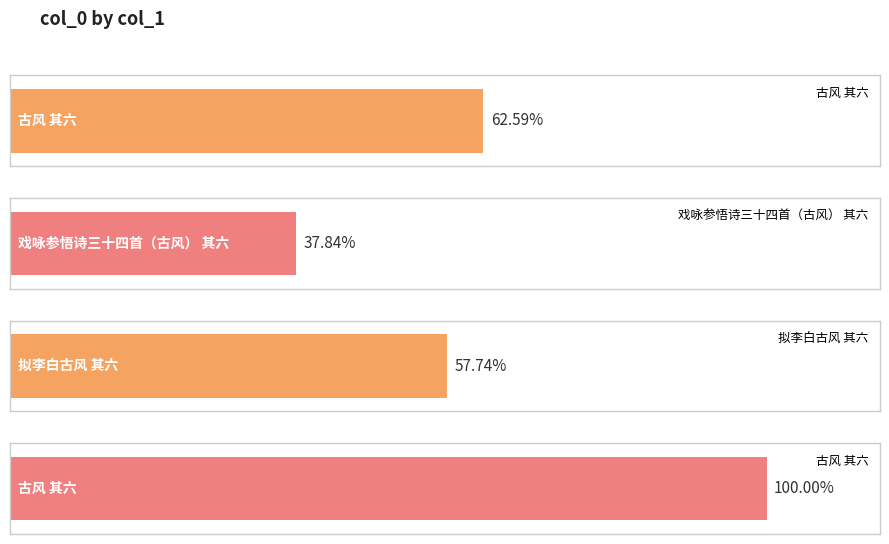

What is the label of the 1st bar from the left?

古风 其六